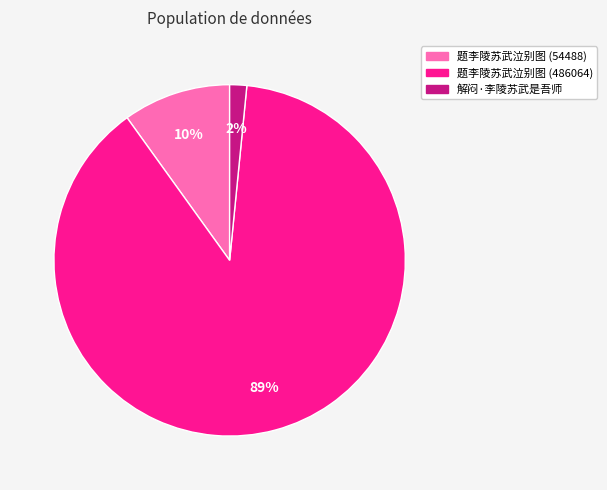

To the nearest percent, what is the average slice percentage?

33%